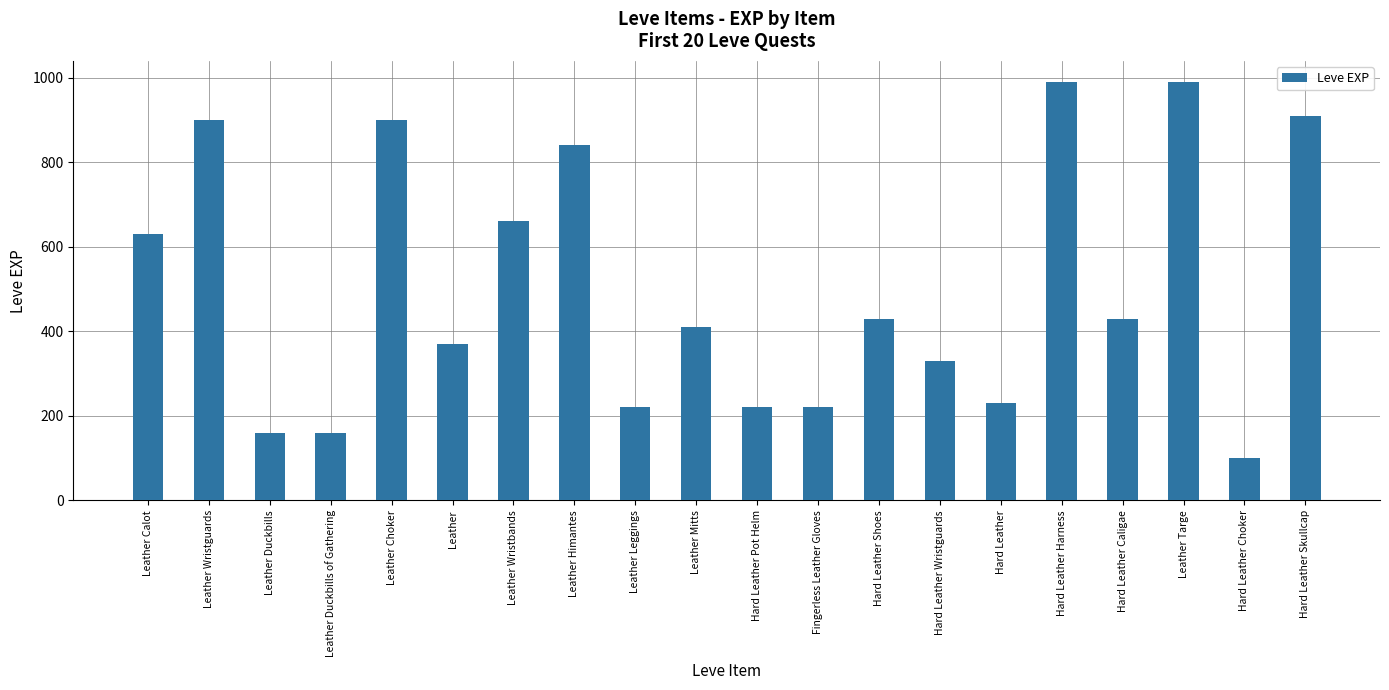

Is it true that the value at Leather Targe is 990?

True